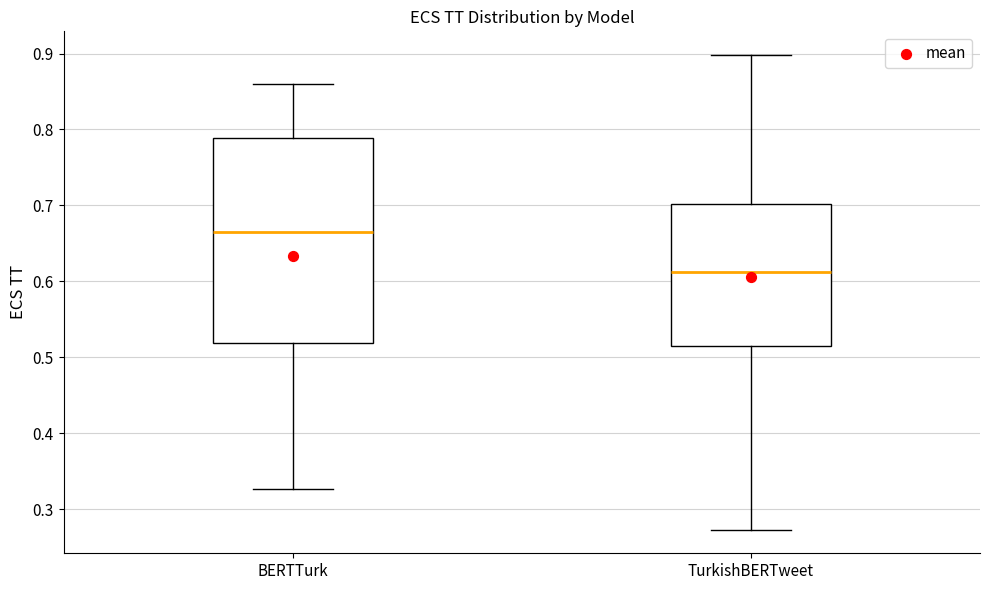

Comparing the boxes themselves (not the whiskers), which one is the tallest?

BERTTurk